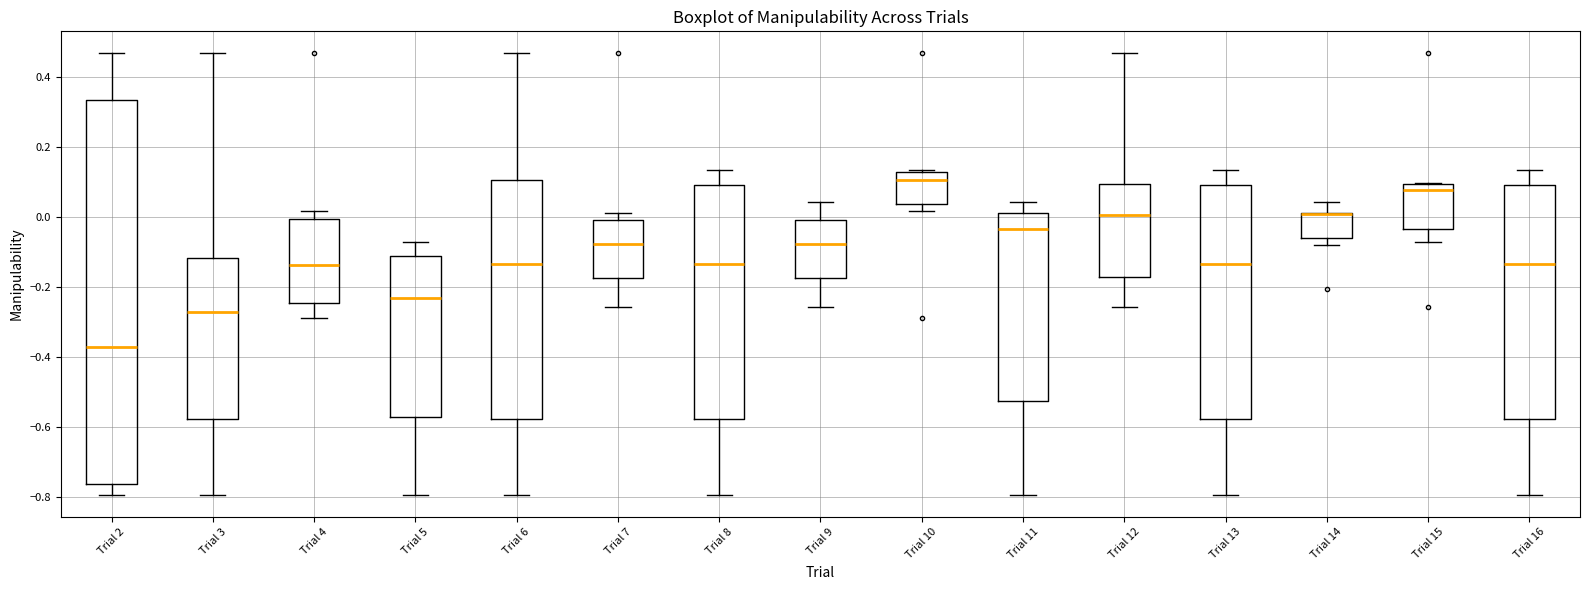

Reading left to right, read every box against the y-axis: the position of its median line, the range the box covers, and the ends of its whiskers. The values are not printed on the chart, so give them approximately, as read against the axis.

Trial 2: median -0.38, box -0.76 to 0.34, whiskers -0.80 to 0.46
Trial 3: median -0.28, box -0.58 to -0.12, whiskers -0.80 to 0.46
Trial 4: median -0.14, box -0.24 to 0.00, whiskers -0.28 to 0.02
Trial 5: median -0.24, box -0.58 to -0.12, whiskers -0.80 to -0.08
Trial 6: median -0.14, box -0.58 to 0.10, whiskers -0.80 to 0.46
Trial 7: median -0.08, box -0.18 to 0.00, whiskers -0.26 to 0.02
Trial 8: median -0.14, box -0.58 to 0.10, whiskers -0.80 to 0.14
Trial 9: median -0.08, box -0.18 to 0.00, whiskers -0.26 to 0.04
Trial 10: median 0.10, box 0.04 to 0.12, whiskers 0.02 to 0.14
Trial 11: median -0.04, box -0.52 to 0.02, whiskers -0.80 to 0.04
Trial 12: median 0.00, box -0.18 to 0.10, whiskers -0.26 to 0.46
Trial 13: median -0.14, box -0.58 to 0.10, whiskers -0.80 to 0.14
Trial 14: median 0.00 (drawn on the box's upper edge), box -0.06 to 0.02, whiskers -0.08 to 0.04
Trial 15: median 0.08, box -0.04 to 0.10, whiskers -0.08 to 0.10
Trial 16: median -0.14, box -0.58 to 0.10, whiskers -0.80 to 0.14